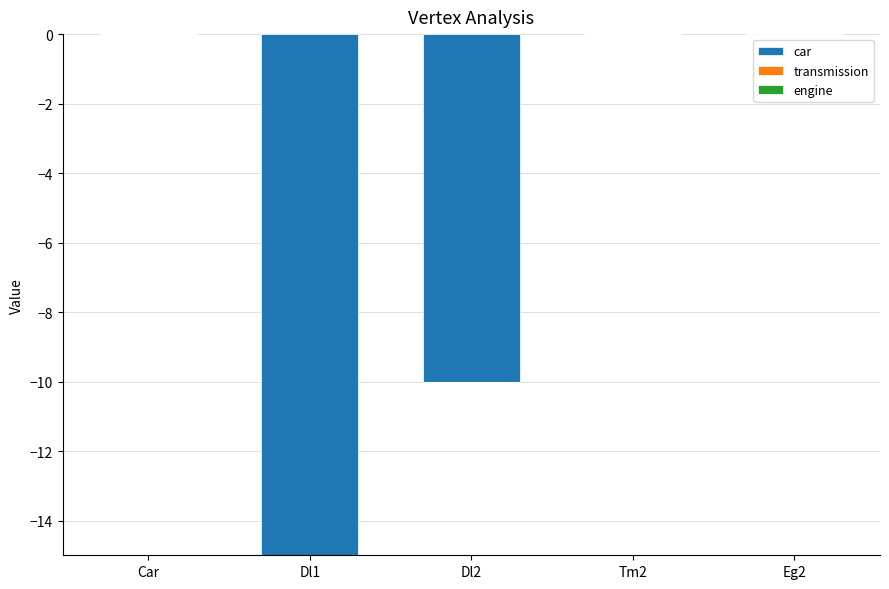

Where is the data nearest to the value -7?

Dl2